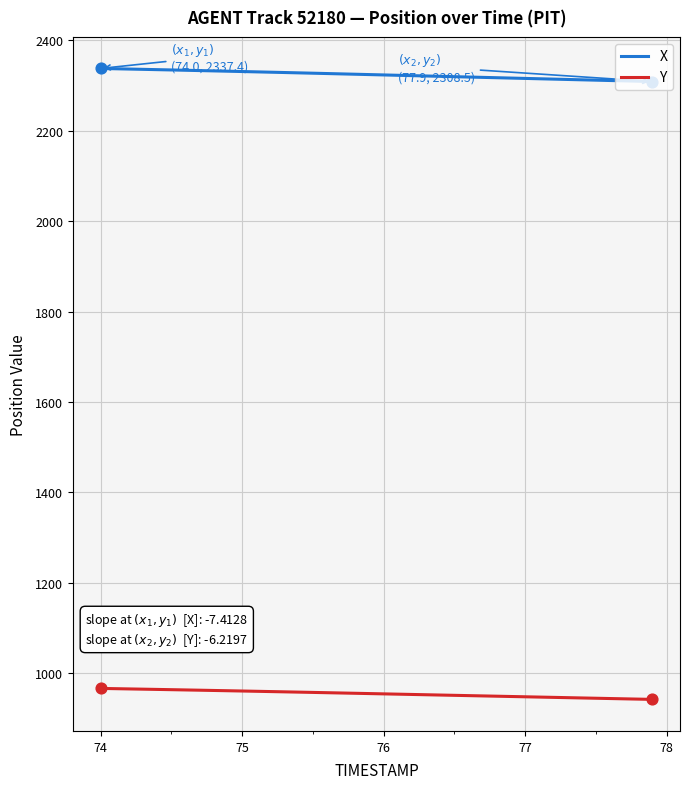

At how many categories does at least one series exceed 1706?

40